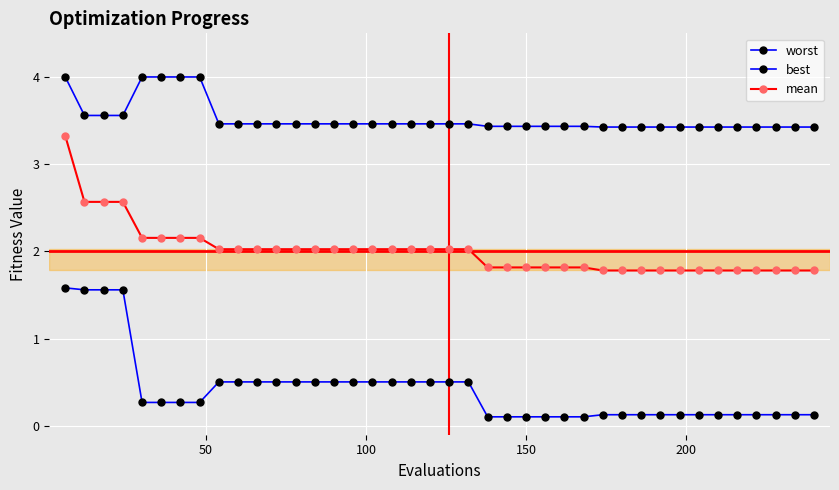

How many categories are shown in the chart?

40